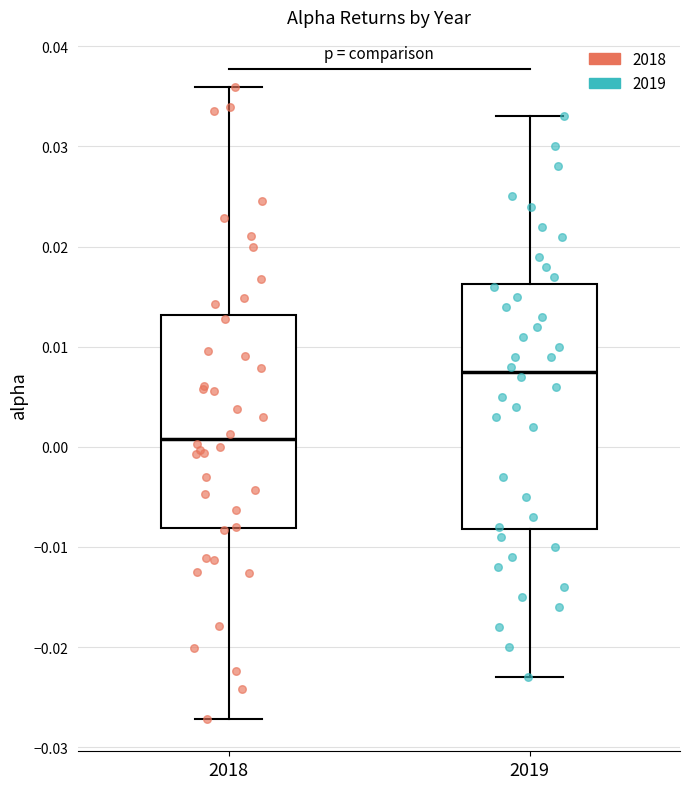

Reading left to right, read every box against the y-axis: the position of its median line, the range the box covers, and the ends of its whiskers. The values are not printed on the chart, so give them approximately, as read against the axis.

2018: median 0.001, box -0.008 to 0.013, whiskers -0.027 to 0.036
2019: median 0.008, box -0.008 to 0.016, whiskers -0.023 to 0.033